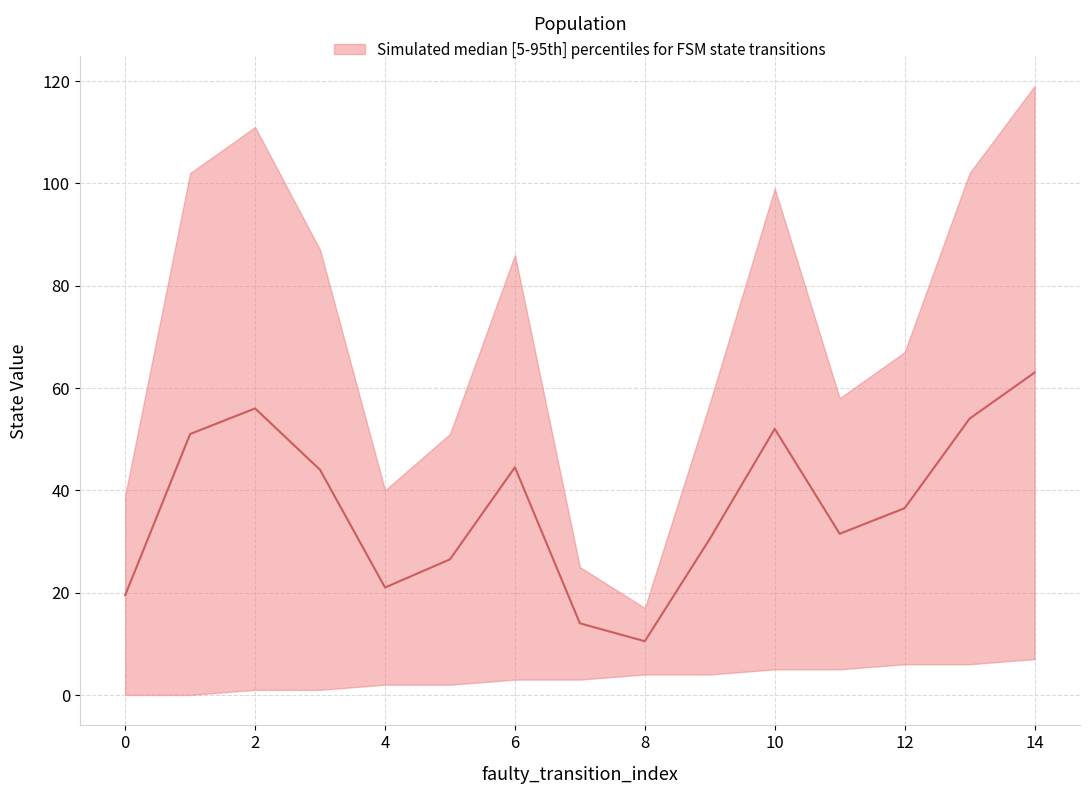

Does the chart display data point markers on the line(s)?

No